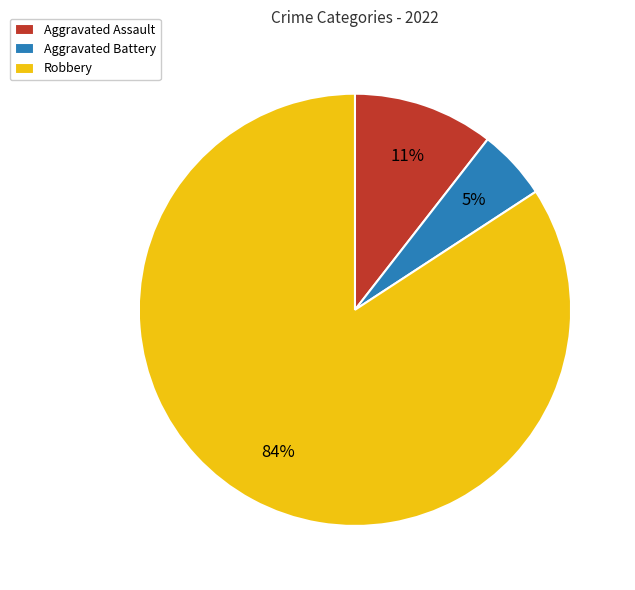

Between Aggravated Battery and Robbery, which is larger?

Robbery